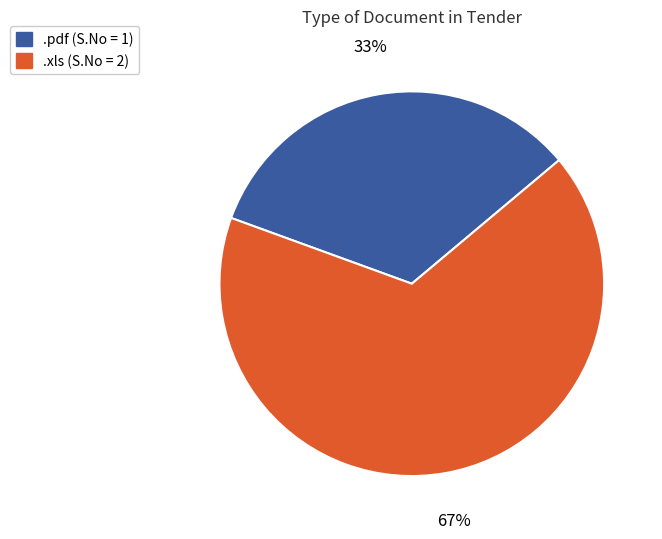

True or false: .xls accounts for 67% of the total.

True